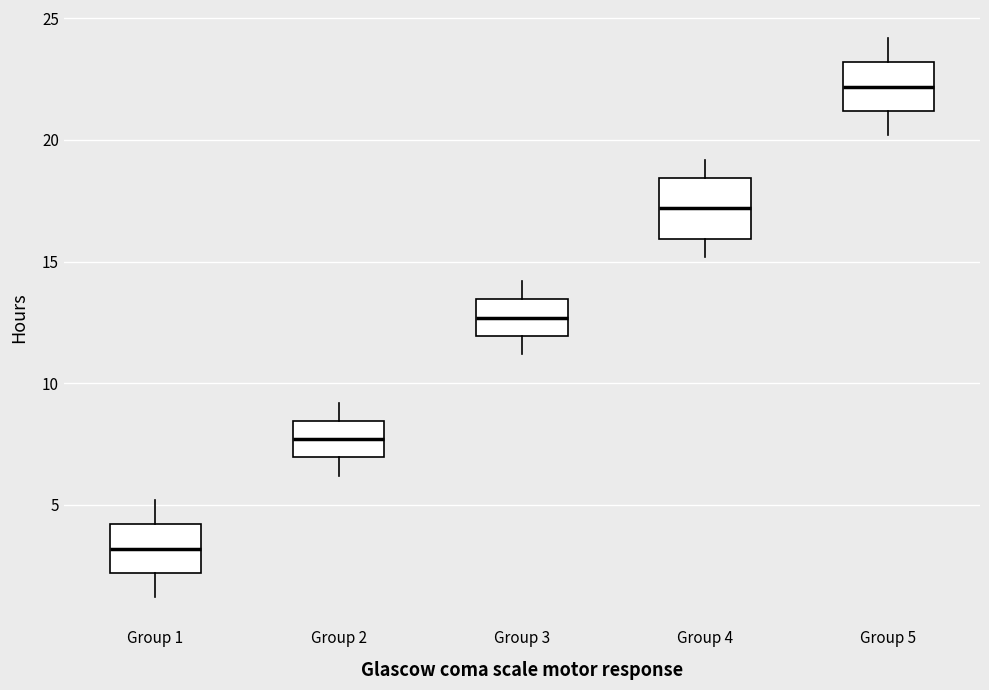

Reading left to right, read every box against the y-axis: the position of its median line, the range the box covers, and the ends of its whiskers. The values are not printed on the chart, so give them approximately, as read against the axis.

Group 1: median 3.0, box 2.0 to 4.0, whiskers 1.0 to 5.0
Group 2: median 7.5, box 7.0 to 8.5, whiskers 6.0 to 9.0
Group 3: median 12.5, box 12.0 to 13.5, whiskers 11.0 to 14.0
Group 4: median 17.0, box 16.0 to 18.5, whiskers 15.0 to 19.0
Group 5: median 22.0, box 21.0 to 23.0, whiskers 20.0 to 24.0